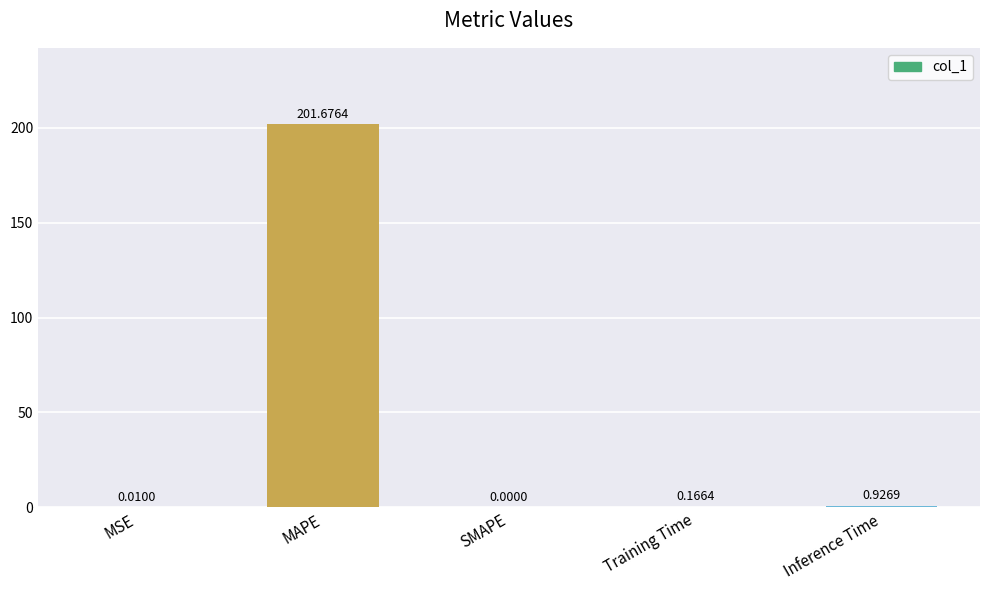

The value at SMAPE is 109.3. True or false?

False